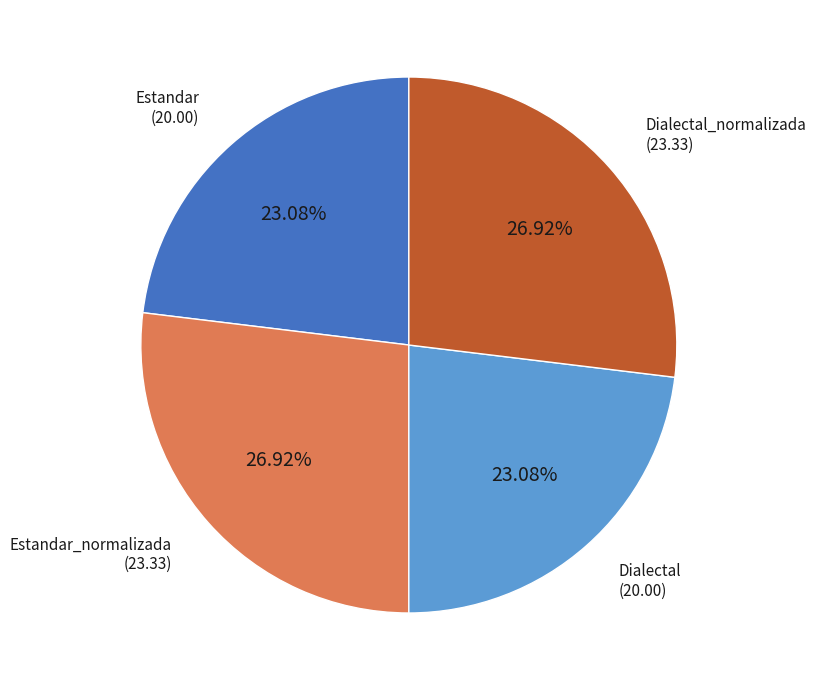

Is there a majority slice in this chart?

No